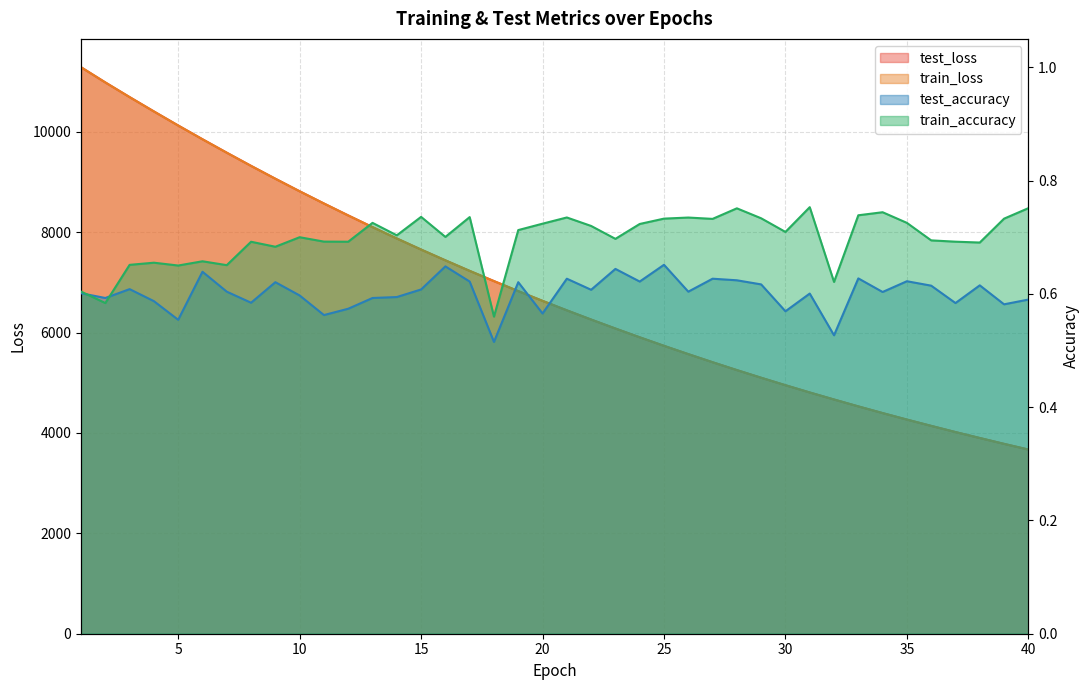

Is the value of train_accuracy at 19 greater than the value of test_loss at 36?

No